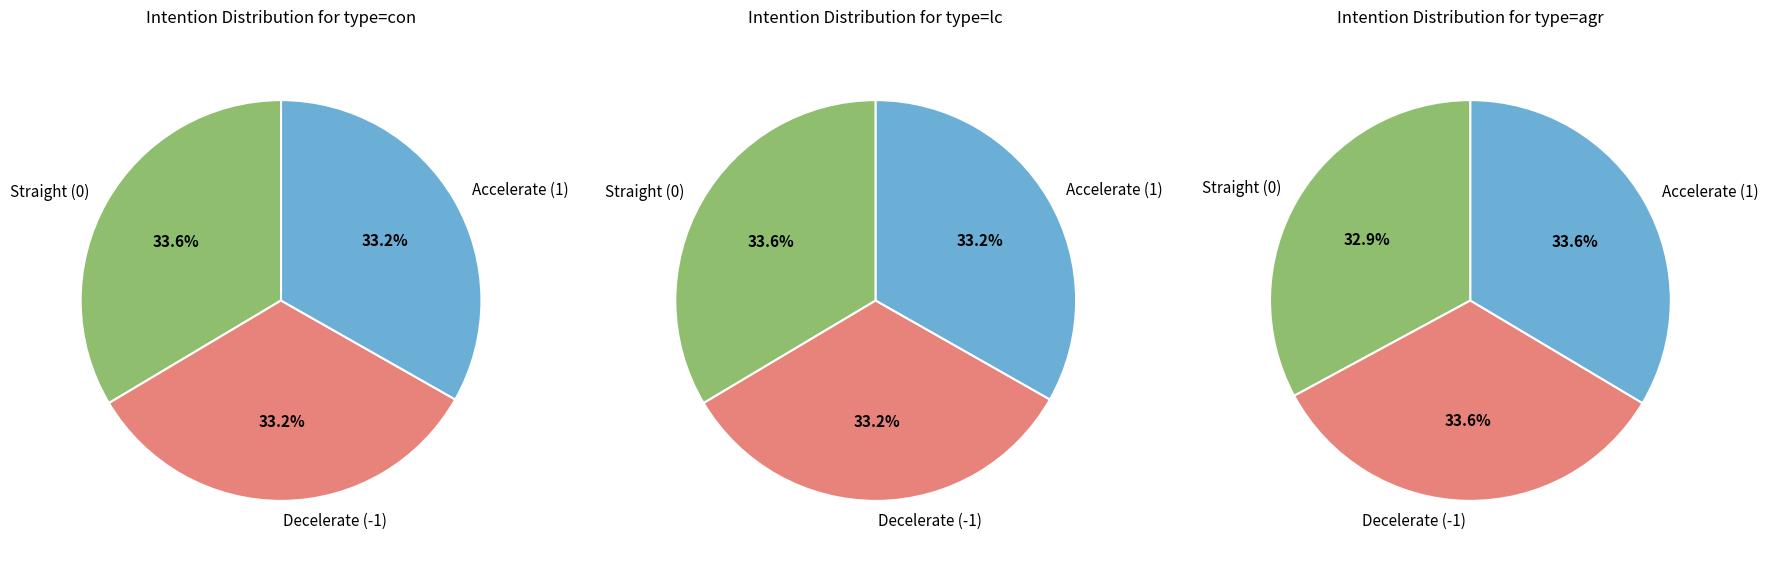

How many slices are in this pie chart?

3